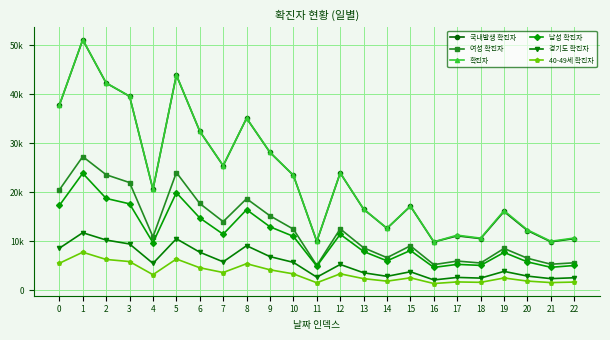

What is the difference between the second highest and second lowest values in the 40-49세 확진자 series?

4844